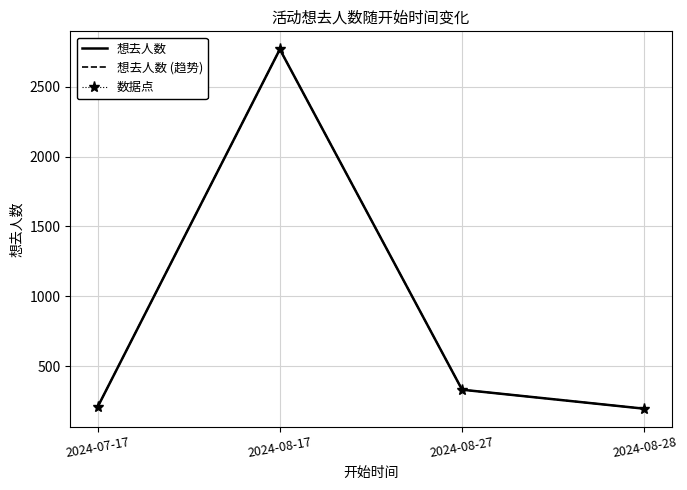

Does the chart have visible grid lines?

Yes